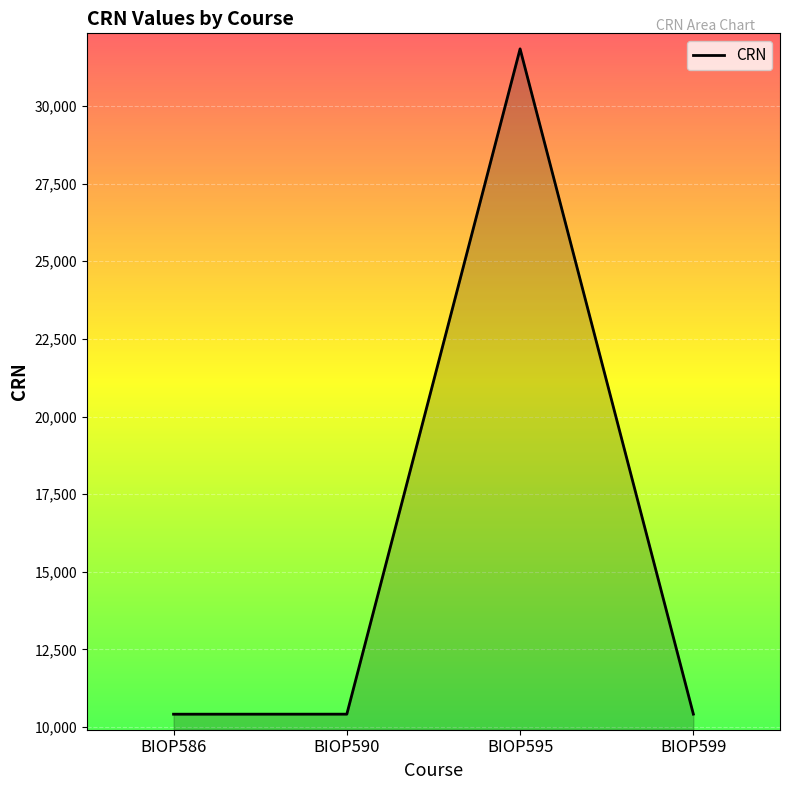

Is it true that the value at BIOP595 is 31837?

True